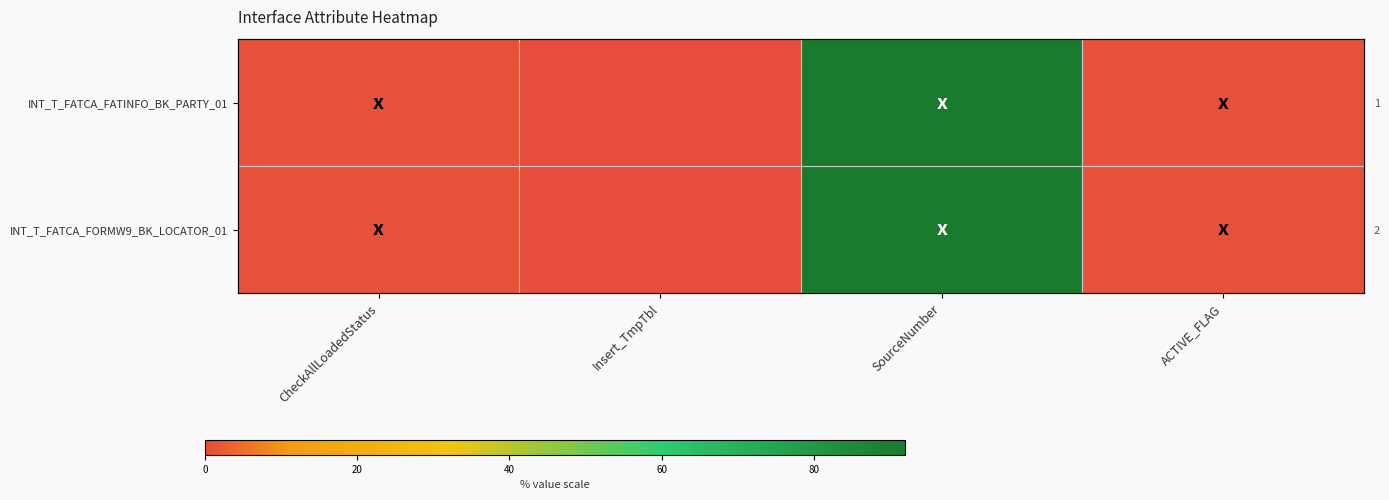

Which series has the largest total across all categories?

INT_T_FATCA_FATINFO_BK_PARTY_01